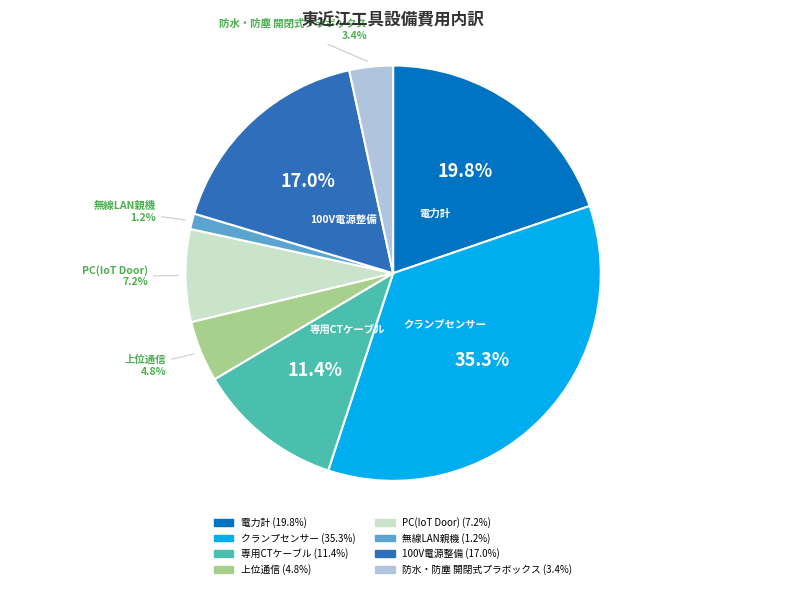

What percentage is the 専用CTケーブル slice, to the nearest percent?

11%